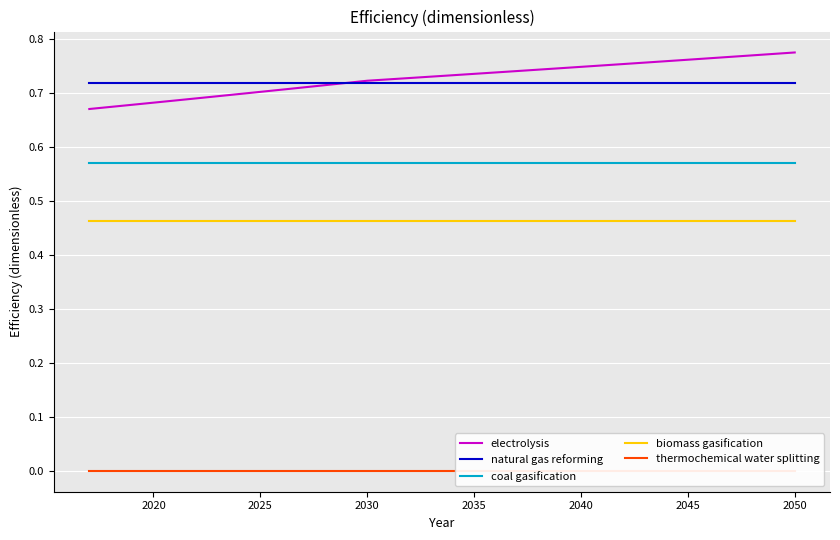

True or false: coal gasification and electrolysis intersect in this chart.

False